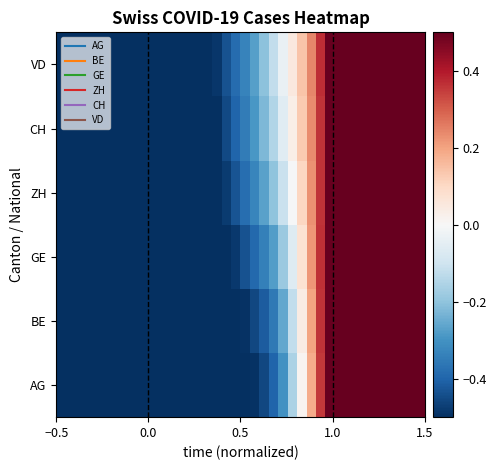

At which category is the sum across all series the highest?

1.5